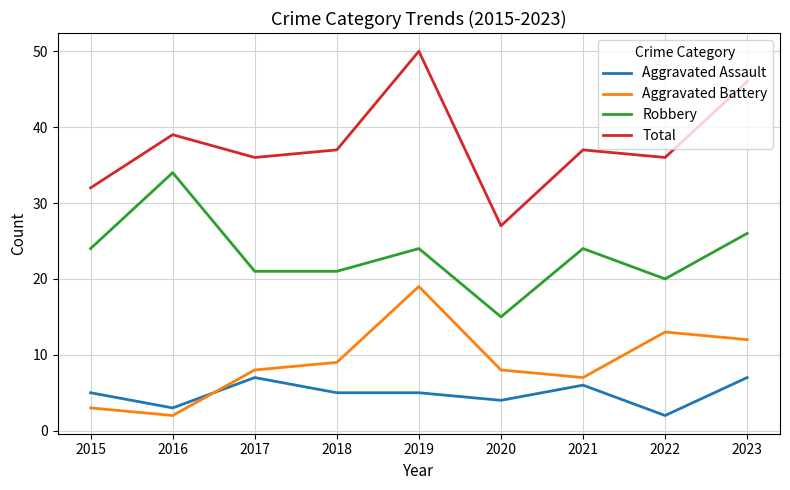

What is the difference between the maximum and second lowest values in the Aggravated Battery series?

16